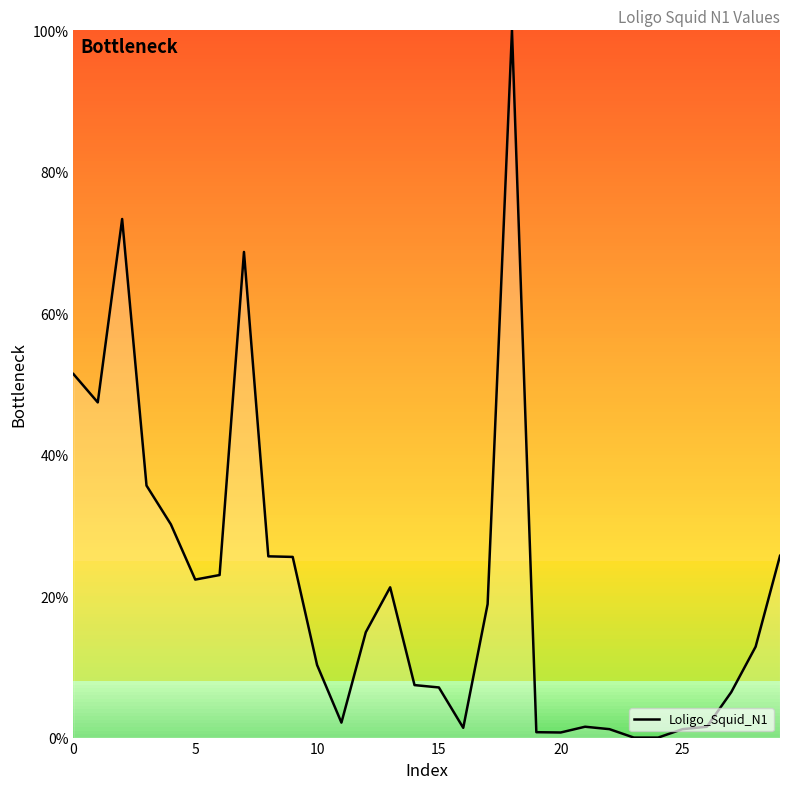

What is the difference between the maximum and minimum values?

100.0